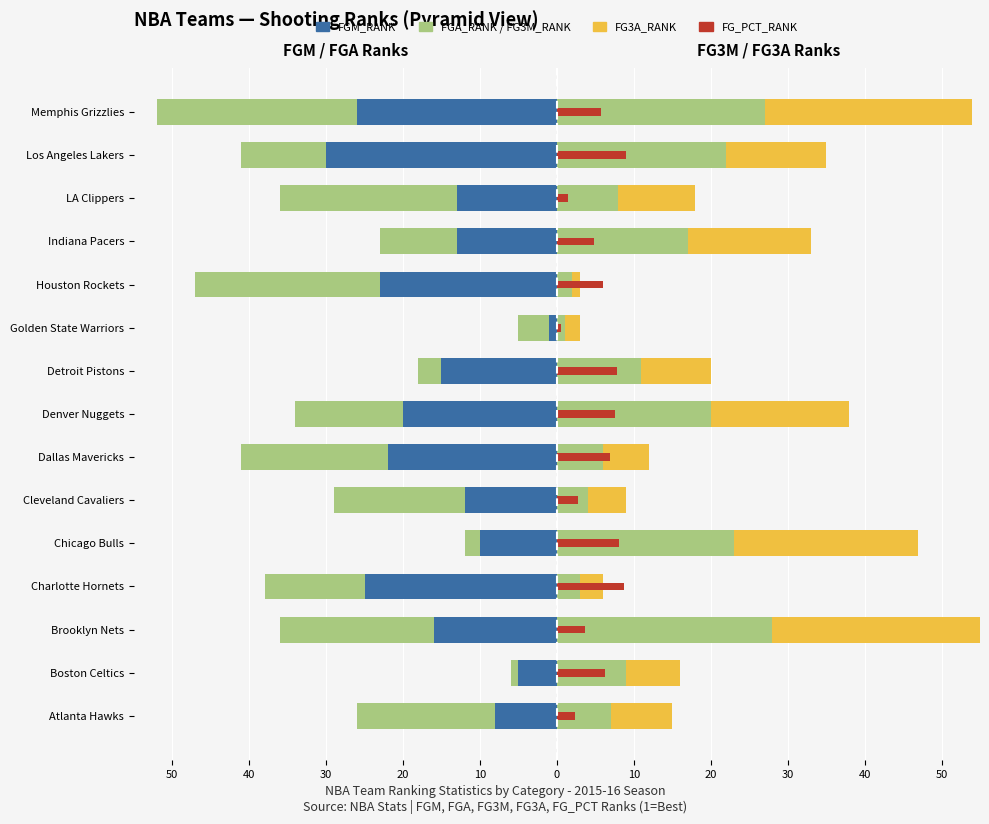

Which series has the widest spread of values?

FGM_RANK